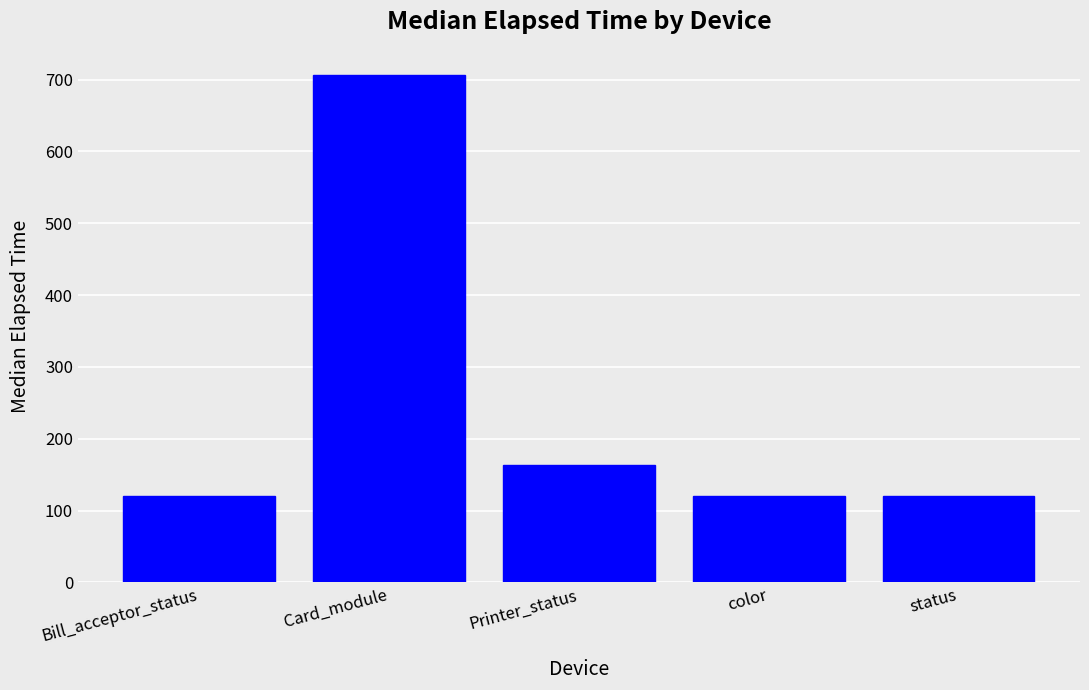

True or false: the data shows 120 at color.

True